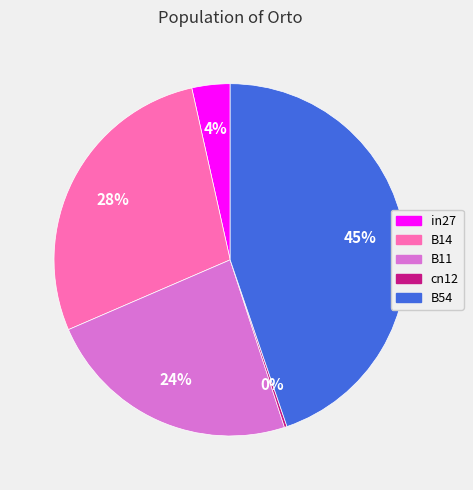

Combined, do in27 and B54 account for over 50%?

No